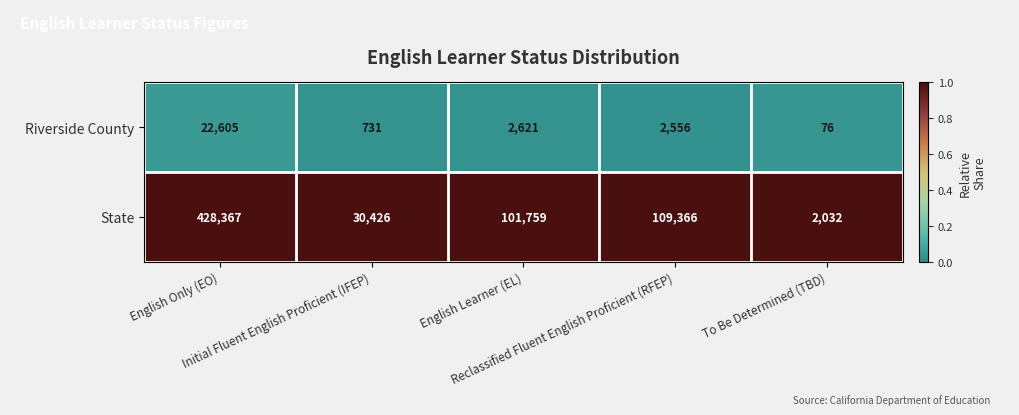

What is the smallest value displayed?

76